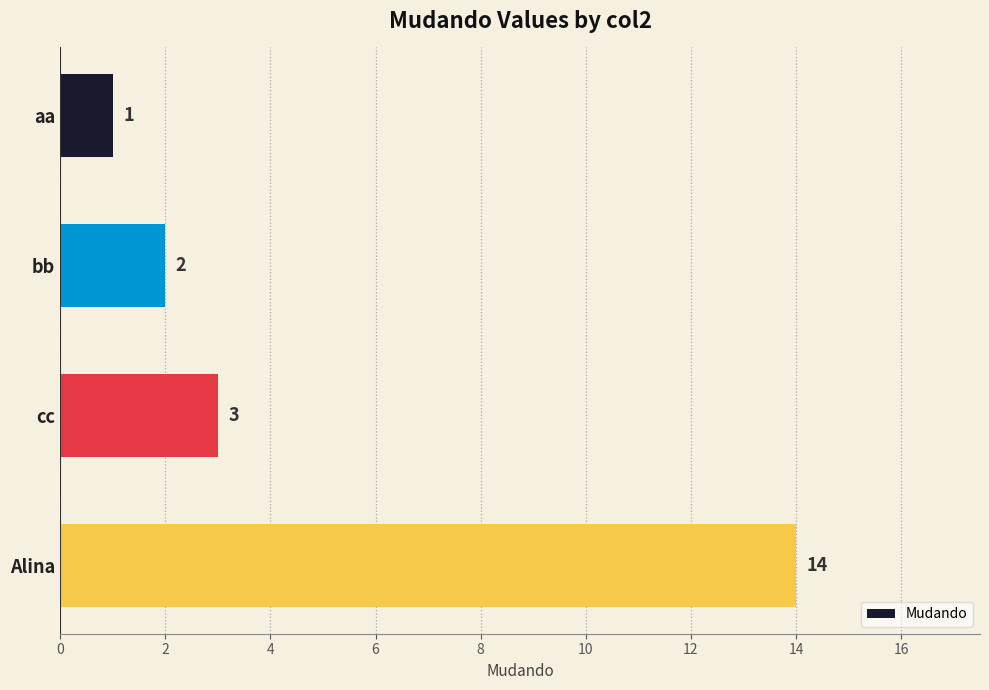

The value at Alina is 14. True or false?

True